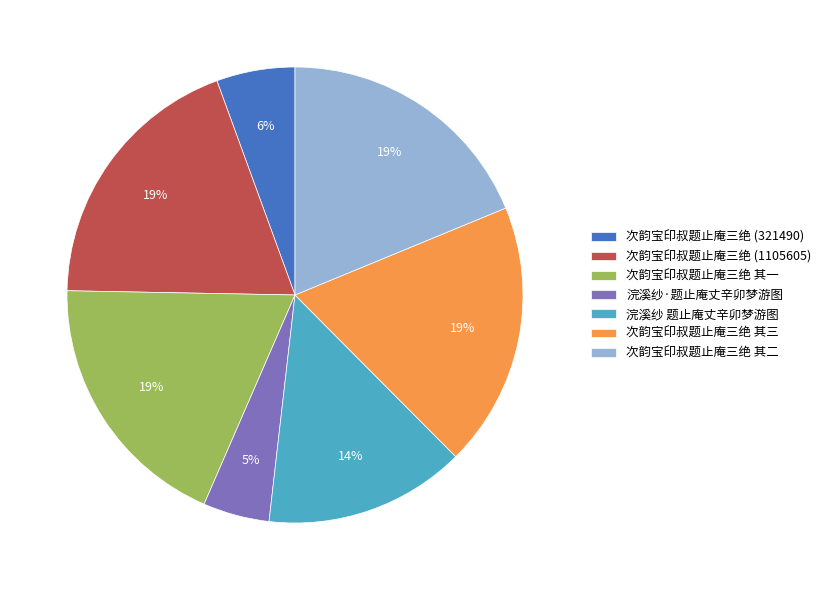

Approximately how many times larger is the value at 次韵宝印叔题止庵三绝 (321490) compared to 浣溪纱 题止庵丈辛卯梦游图?

0.4